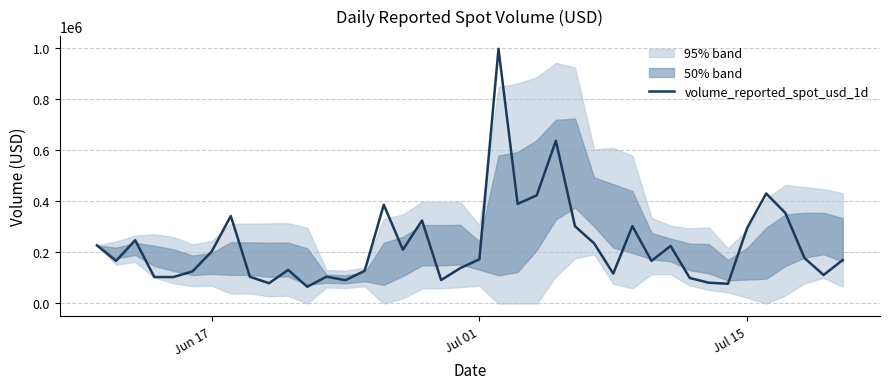

What is the maximum value for volume_reported_spot_usd_1d?

995129.3